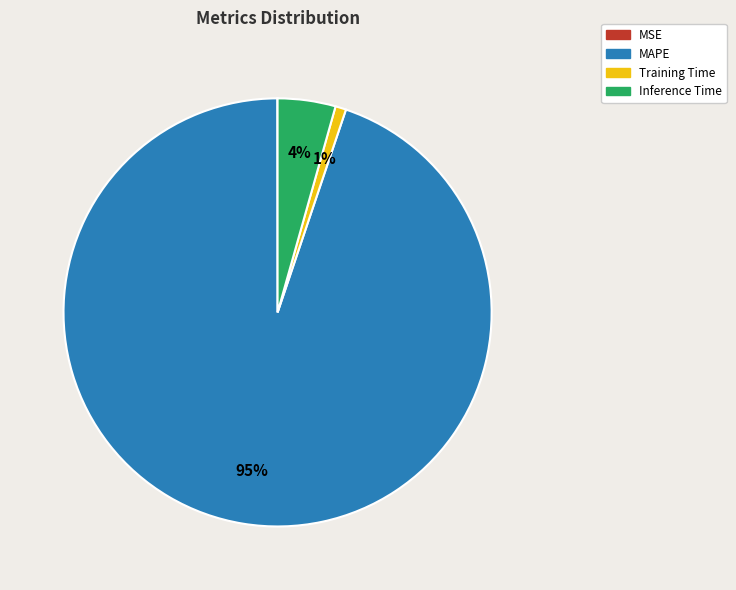

To the nearest percent, what is the difference between the MAPE and Training Time slice percentages?

94%